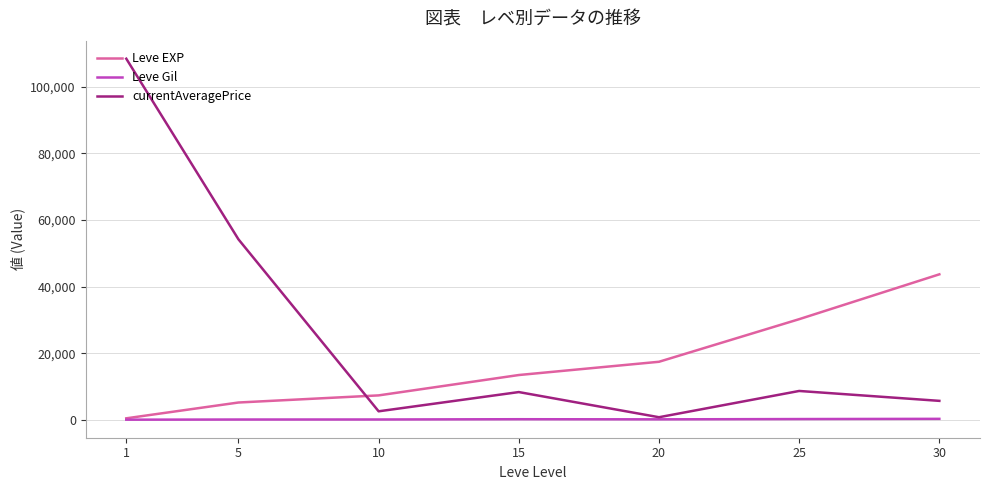

Which series has the widest spread of values?

currentAveragePrice